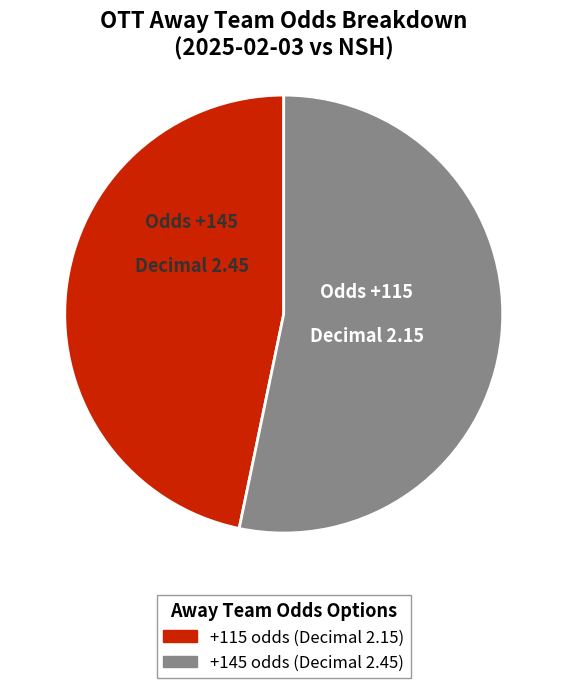

Does any single category account for the majority?

Yes